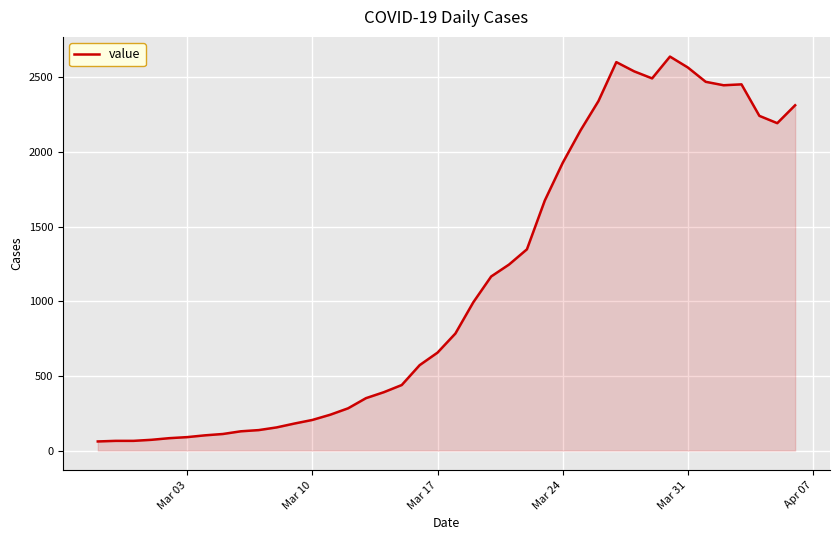

What is the difference between the maximum and minimum values?

2578